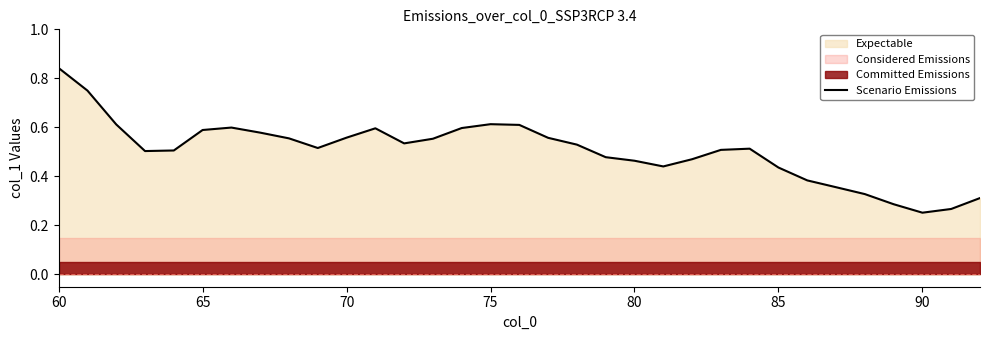

The Scenario Emissions series shows 0.8 at 70. True or false?

False